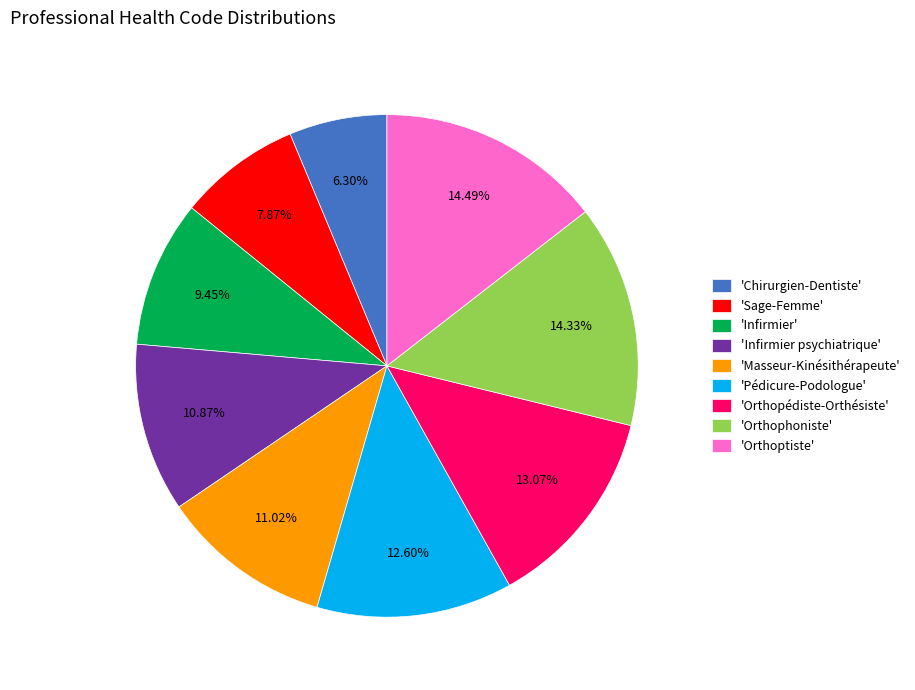

Does 'Pédicure-Podologue' account for over 50% of the chart?

No